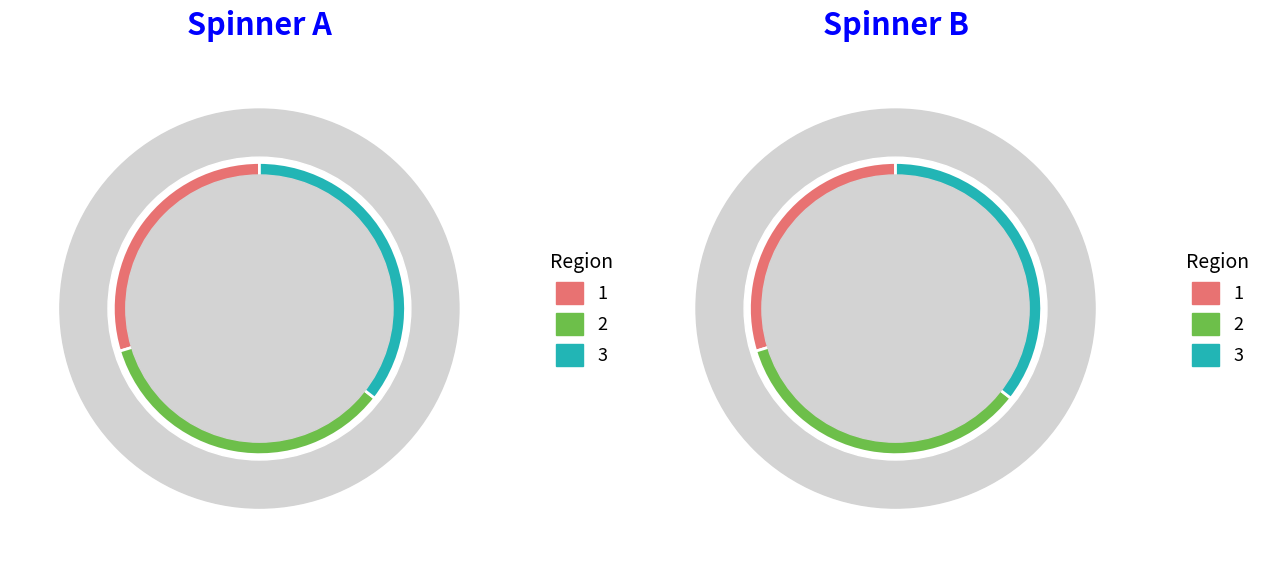

The Row 0 slice represents 30% of the pie. True or false?

True